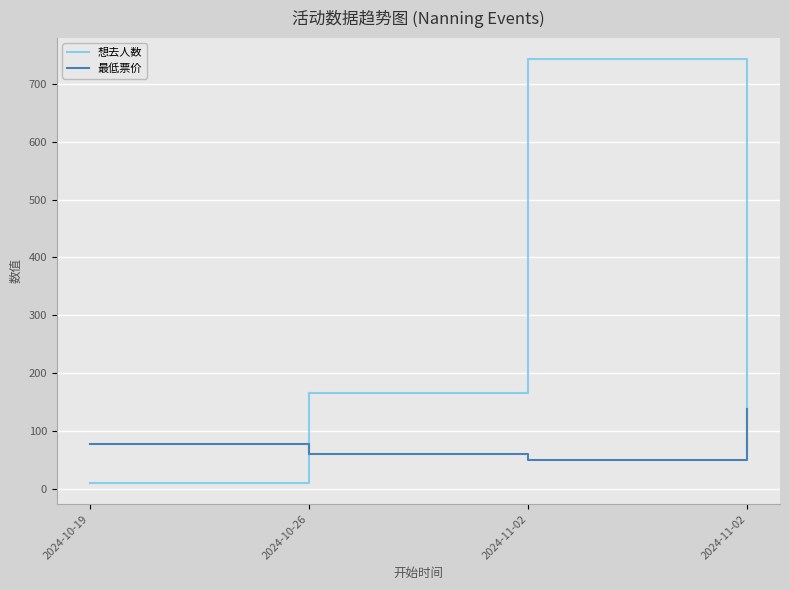

Does the chart display data point markers on the line(s)?

No